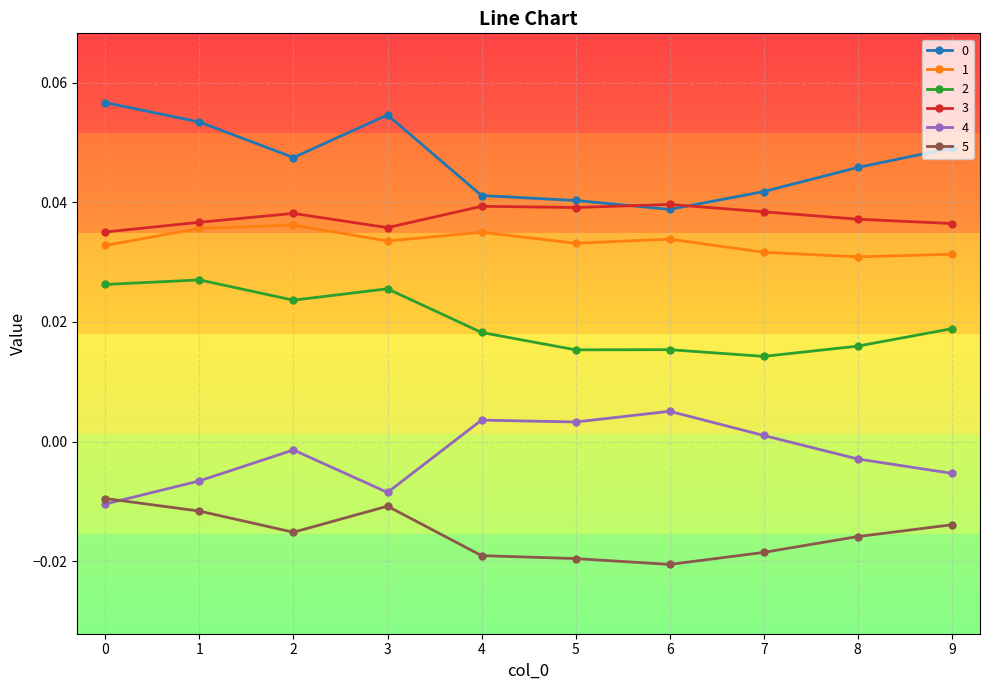

True or false: 4 has more than 1 interior local peaks.

True